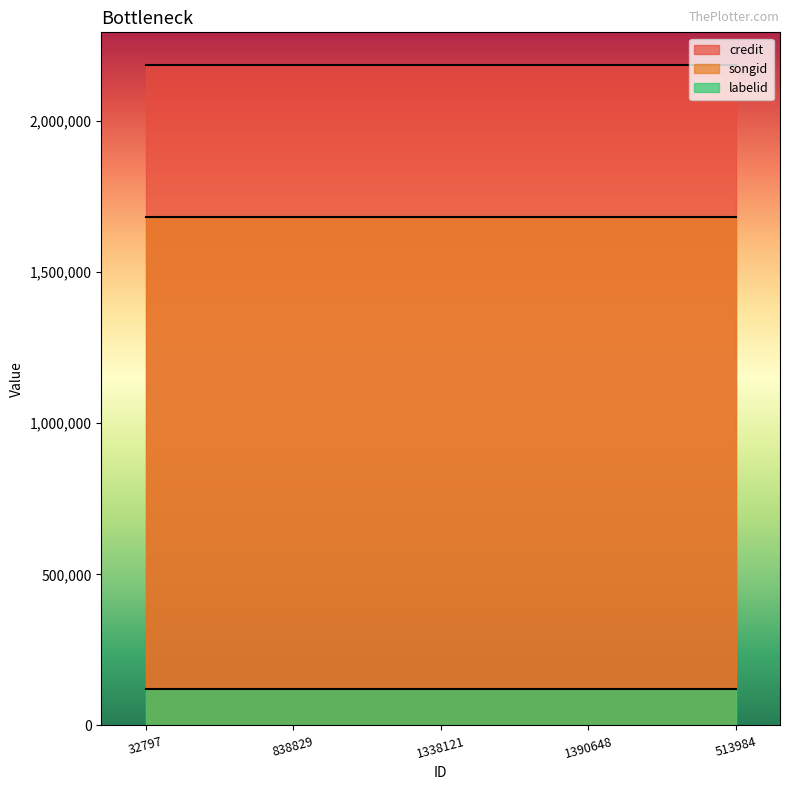

List the labels in order of songid value, smallest first.

32797, 838829, 1338121, 1390648, 513984